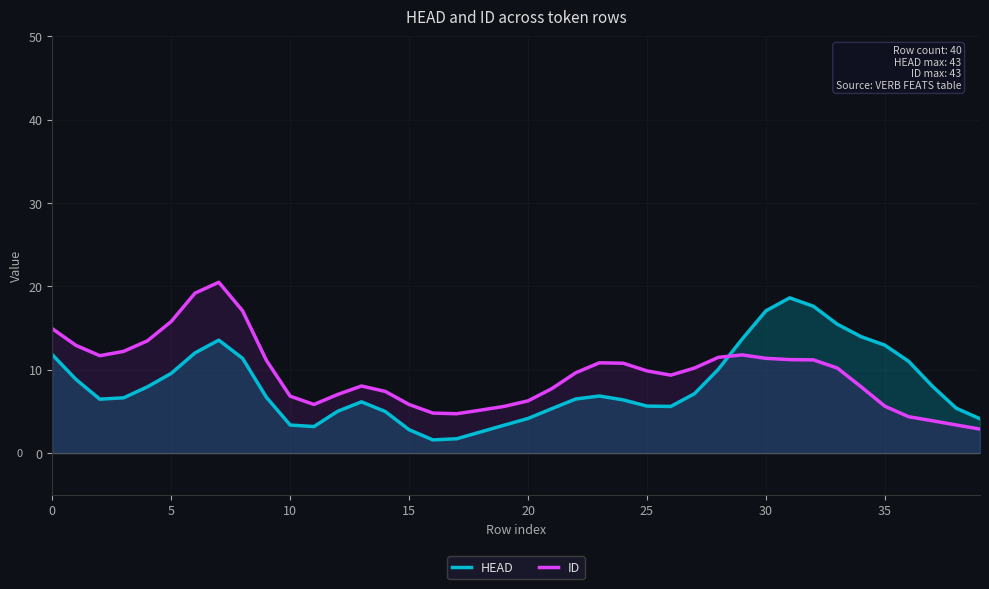

Rank the series by their average value, from highest to lowest.

ID, HEAD